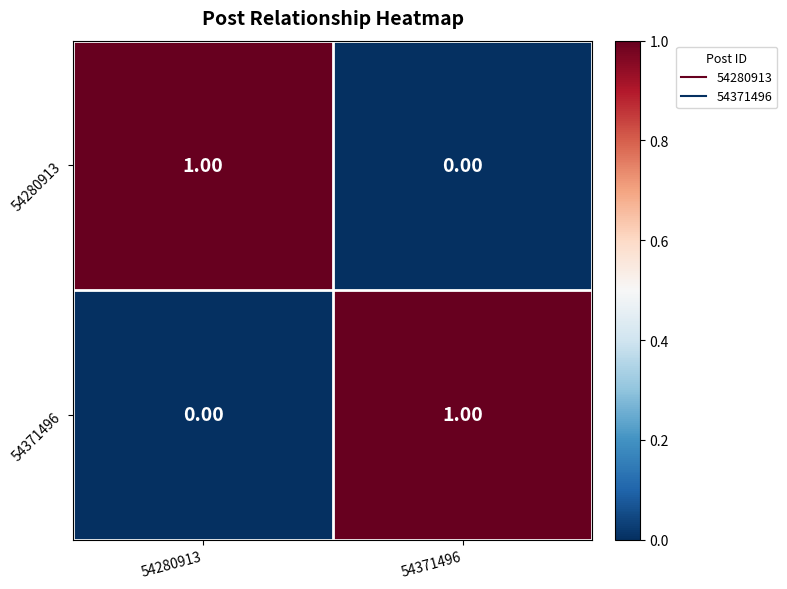

Rank the series at 54371496 from highest to lowest value.

54371496, 54280913